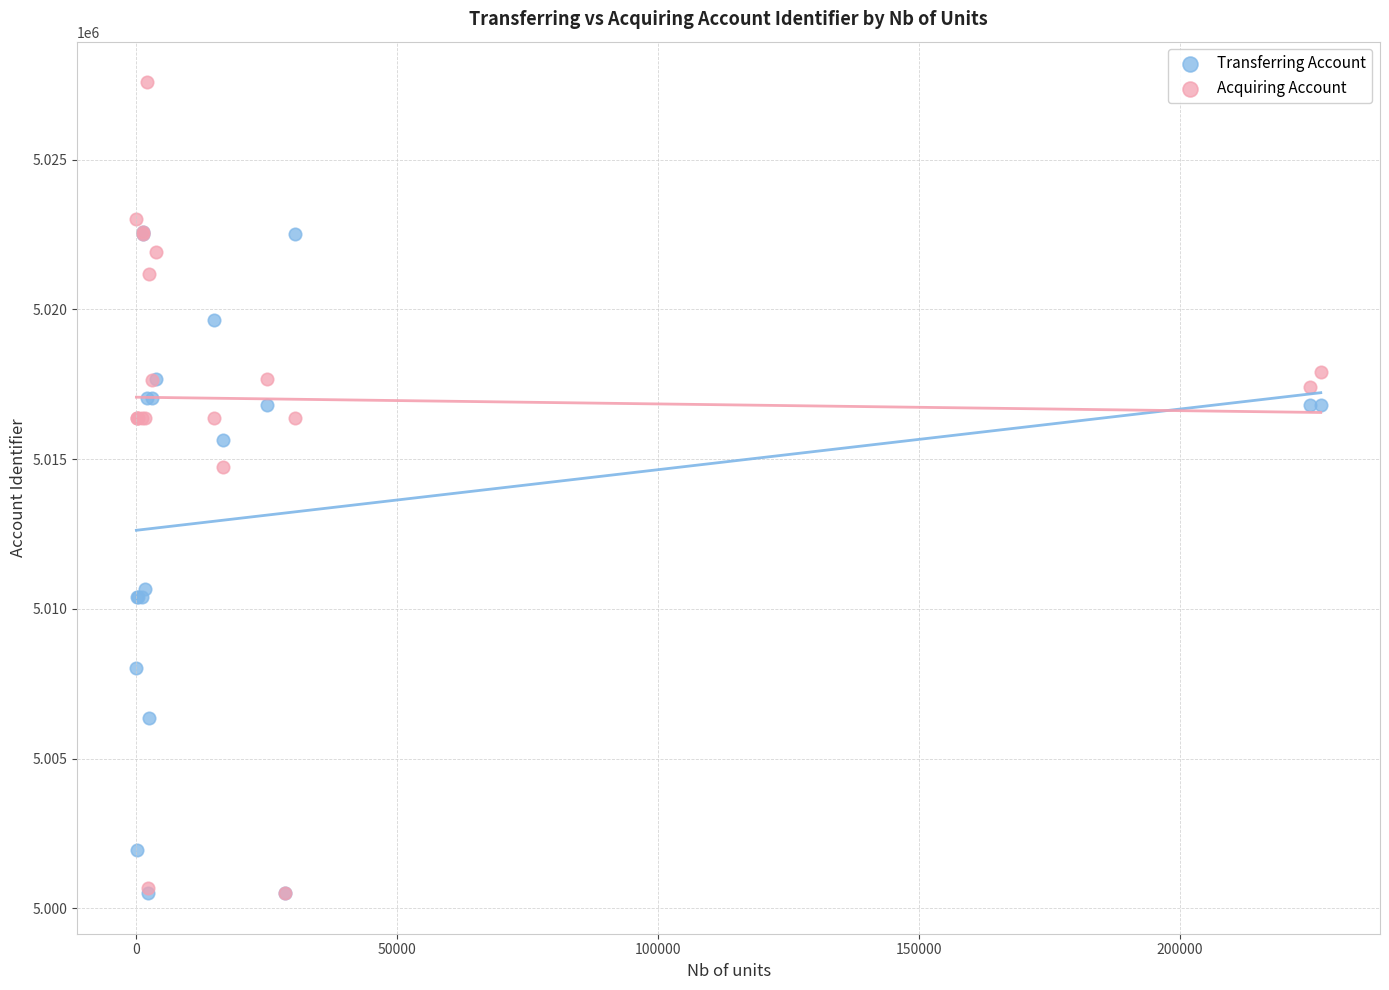

In the Acquiring Account series, what Y value is closest to 5014054?

5014747